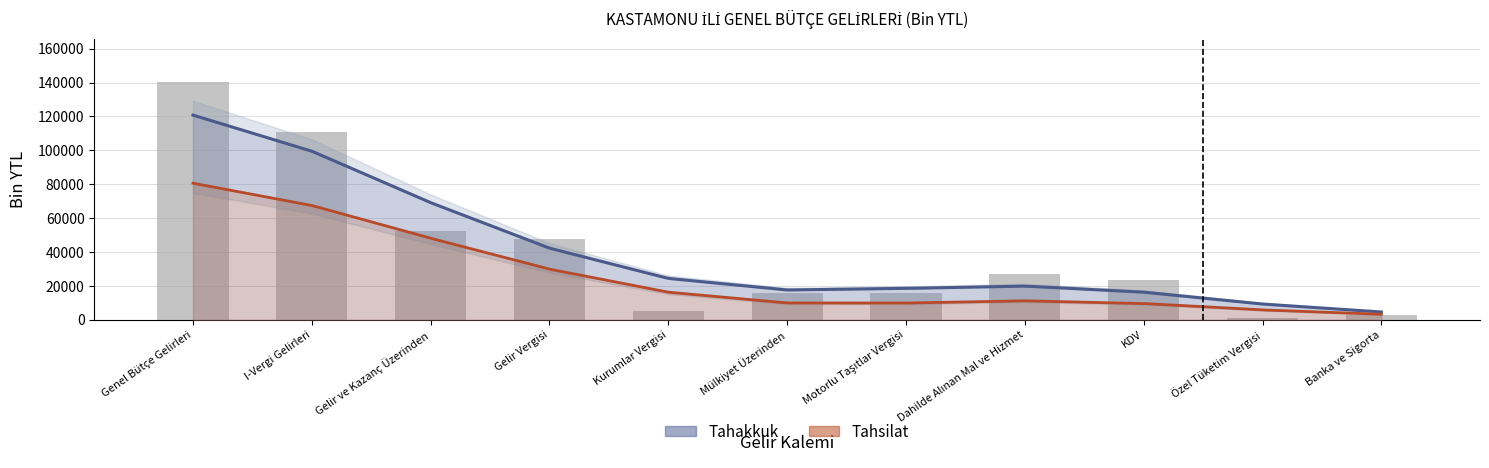

True or false: the data shows 23532 at KDV.

True